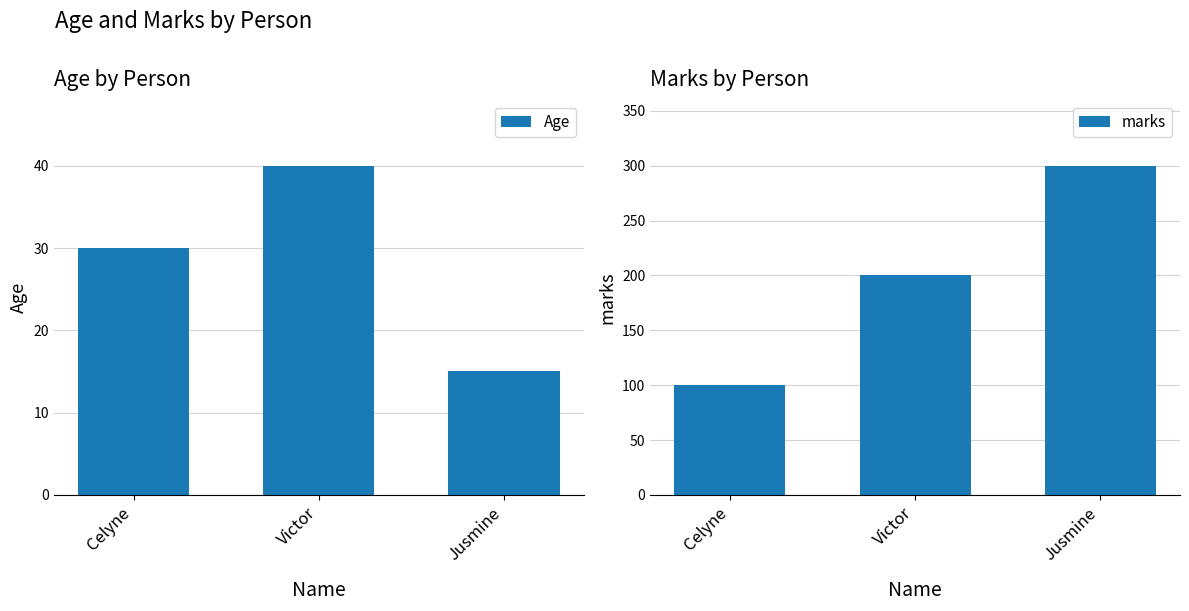

The value of Age at Jusmine is 15. True or false?

True